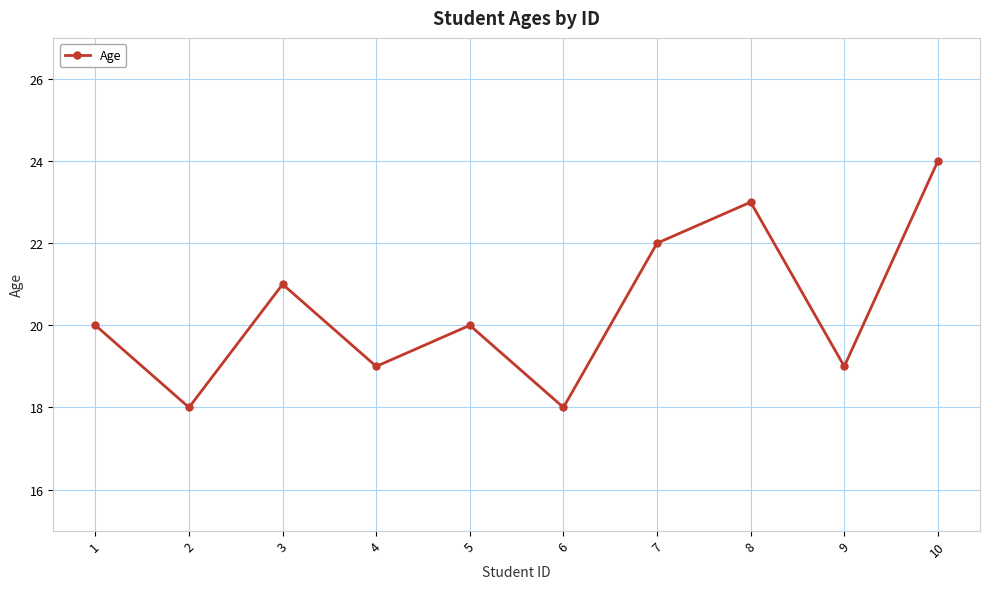

How many lines are shown in the chart?

1